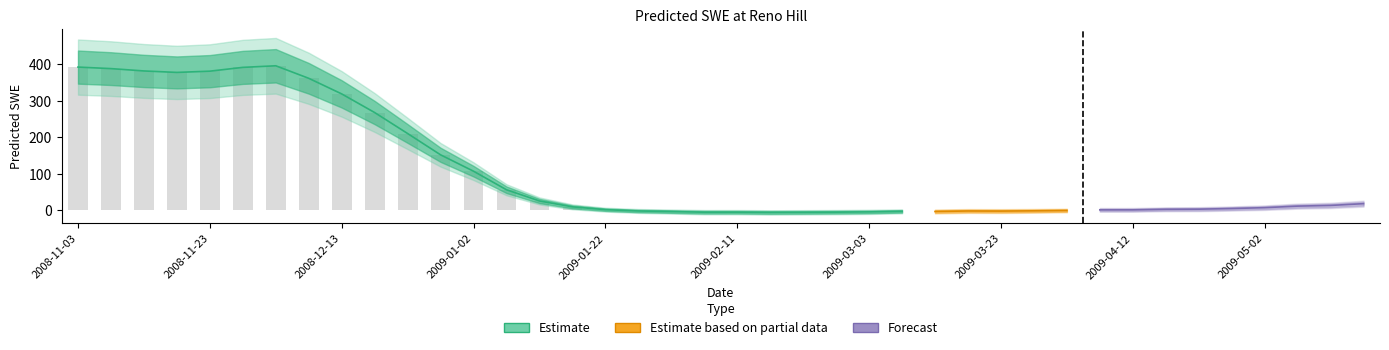

What is the maximum value shown in the chart?

396.3